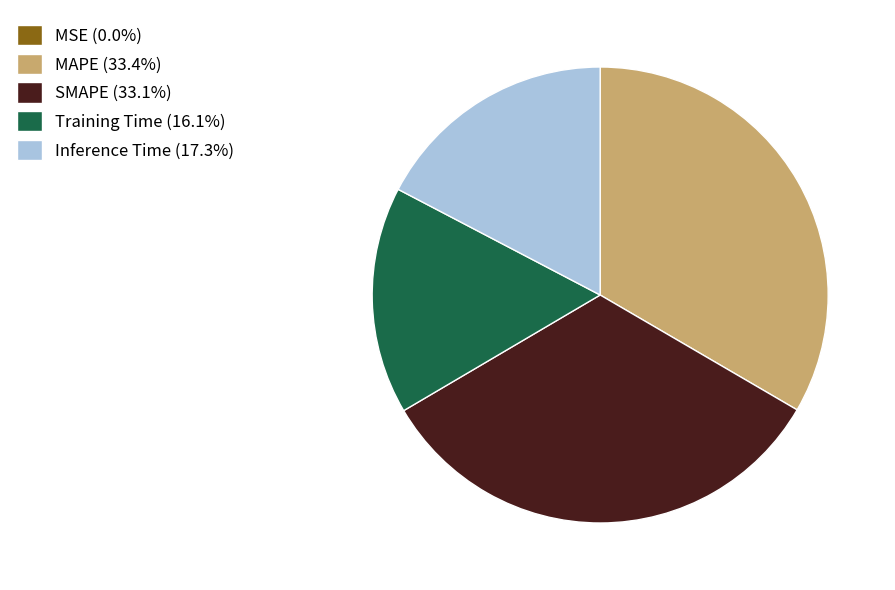

Does Training Time (16.1%) account for over 50% of the chart?

No